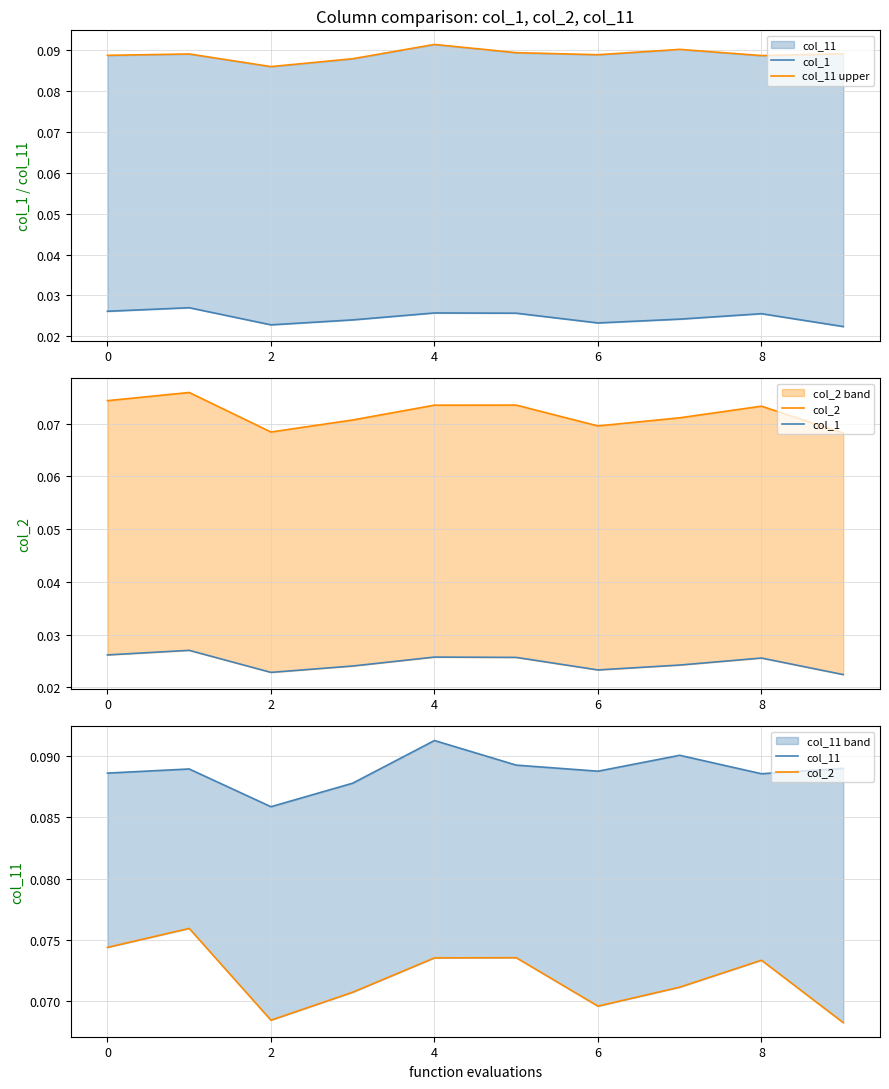

What is the label of the 3rd point from the right?

7